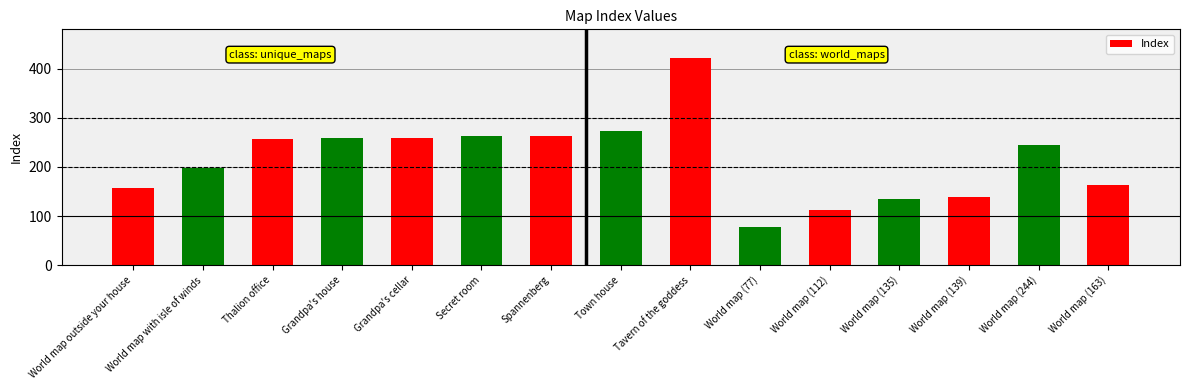

What is the sum of the values at Town house and Tavern of the goddess?

694